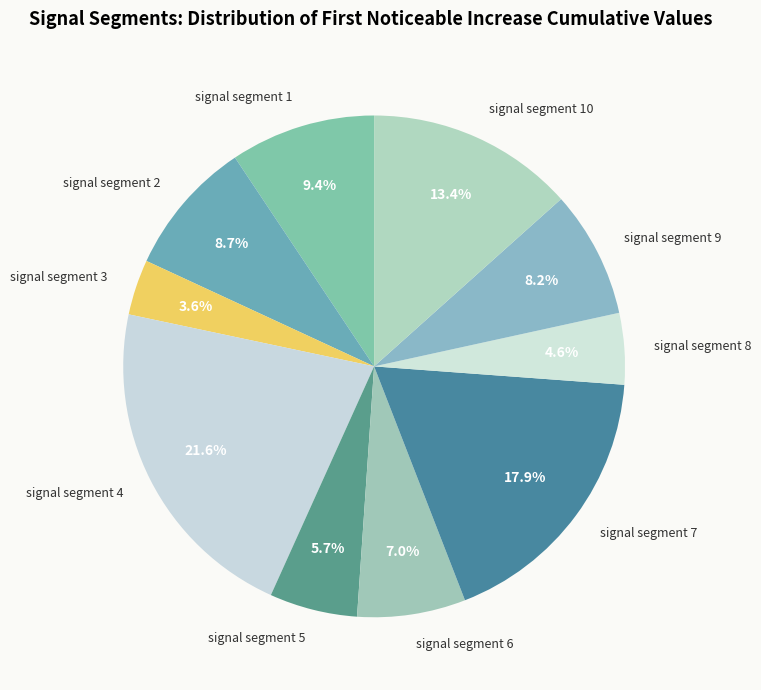

Is it true that signal segment 10 is 22% of the pie?

False